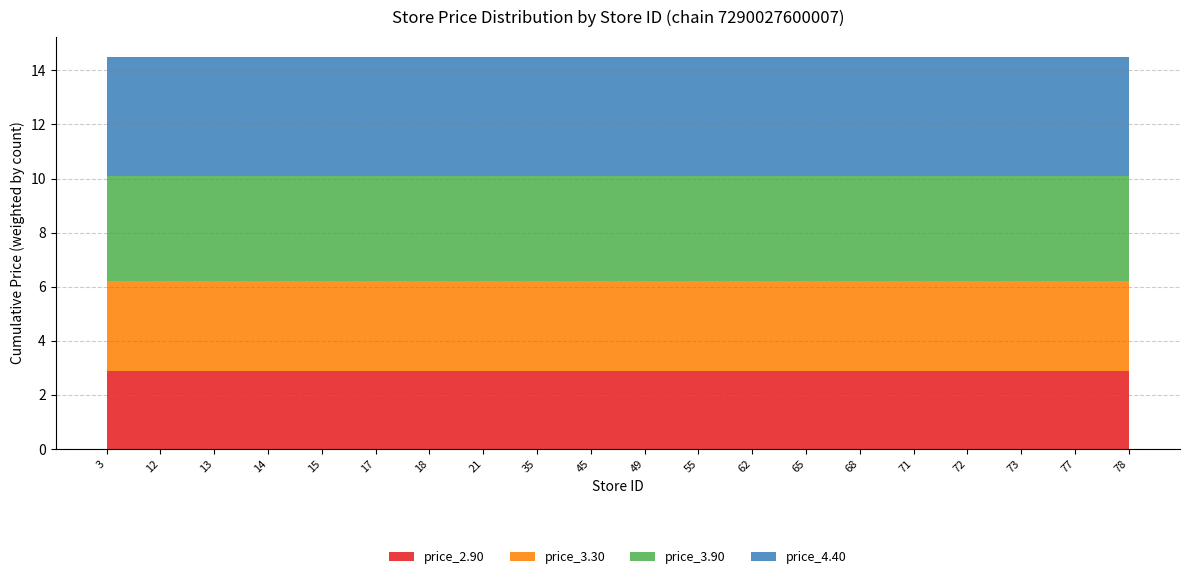

Reading right to left, list all the values displayed in this chart.

price_2.90: 2.9	2.9	2.9	2.9	2.9	2.9	2.9	2.9	2.9	2.9	2.9	2.9	2.9	2.9	2.9	2.9	2.9	2.9	2.9	2.9
price_3.30: 3.3	3.3	3.3	3.3	3.3	3.3	3.3	3.3	3.3	3.3	3.3	3.3	3.3	3.3	3.3	3.3	3.3	3.3	3.3	3.3
price_3.90: 3.9	3.9	3.9	3.9	3.9	3.9	3.9	3.9	3.9	3.9	3.9	3.9	3.9	3.9	3.9	3.9	3.9	3.9	3.9	3.9
price_4.40: 4.4	4.4	4.4	4.4	4.4	4.4	4.4	4.4	4.4	4.4	4.4	4.4	4.4	4.4	4.4	4.4	4.4	4.4	4.4	4.4